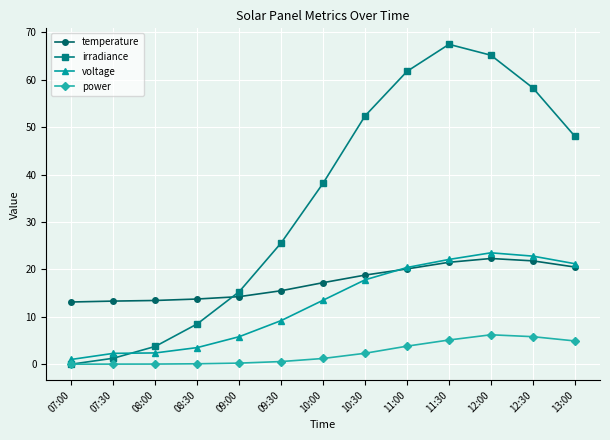

The value of temperature at 11:30 is 21.5. True or false?

True